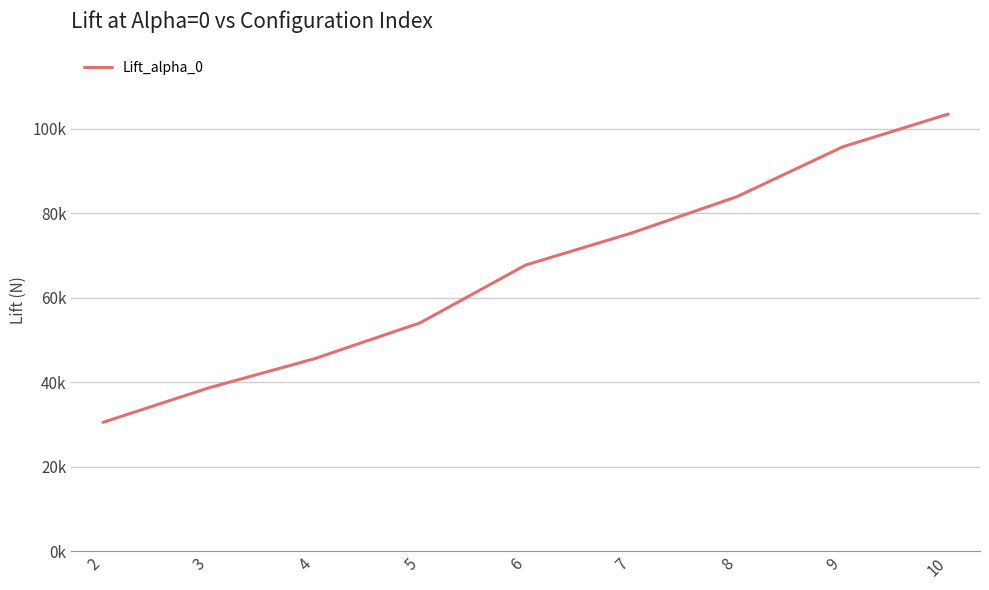

Reading left to right, what are all the values shown in this chart?

30497.3	38653.5	45557.7	54051.0	67758.6	75318.3	83950.8	95745.7	103527.1